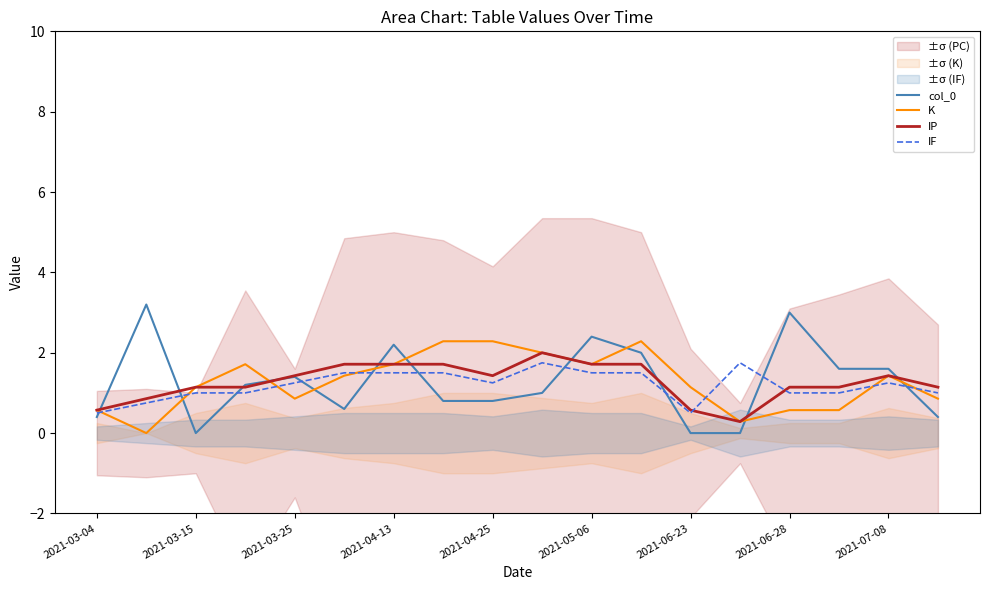

At how many categories does at least one series exceed 0?

18